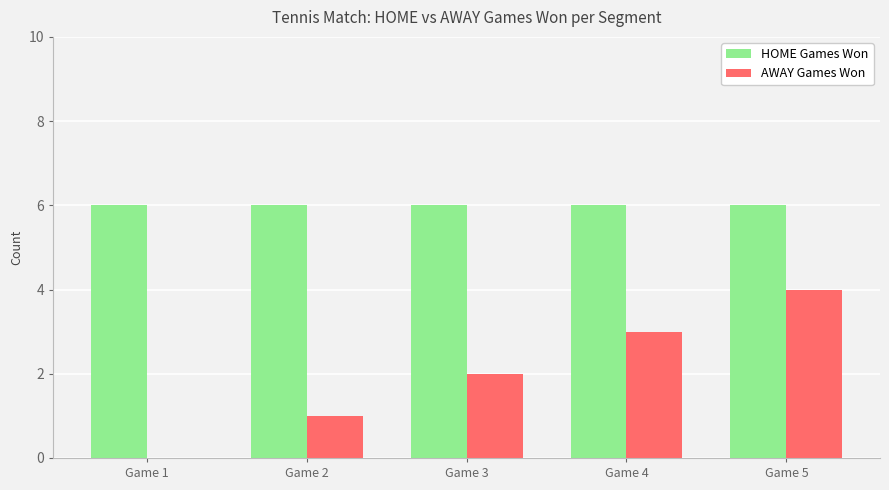

Does the chart contain stacked bars?

No